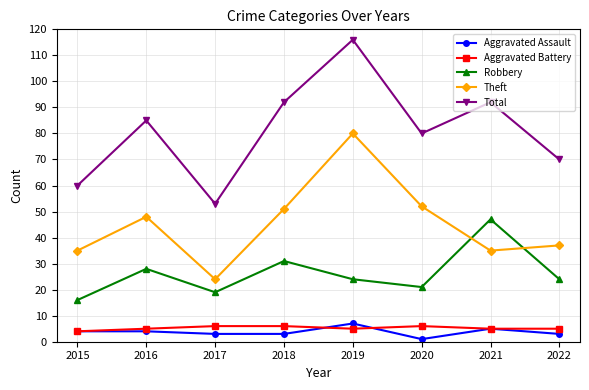

True or false: Theft and Total cross at least once.

False